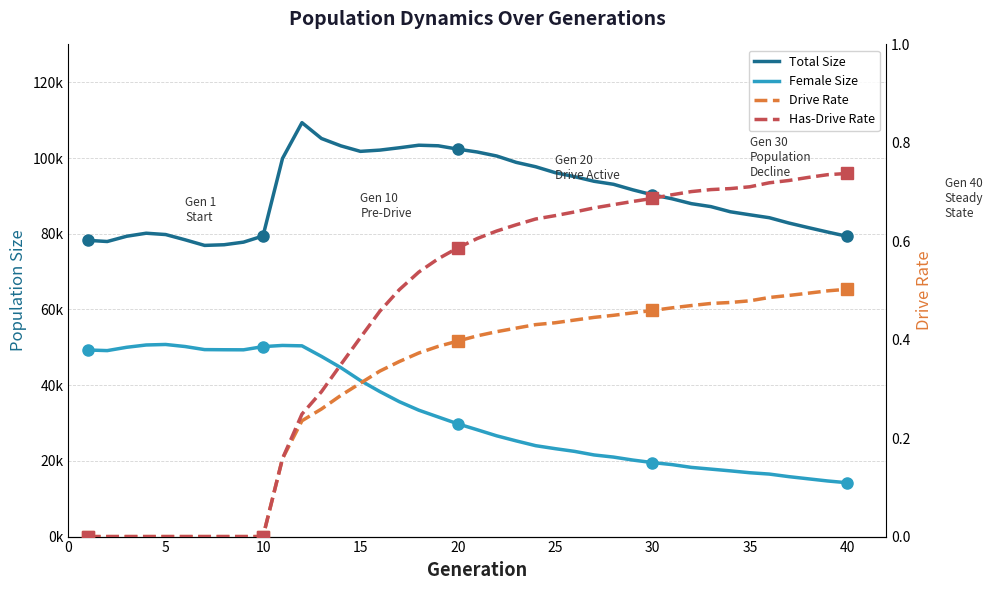

The Female Size series shows 84267.5 at 10. True or false?

False